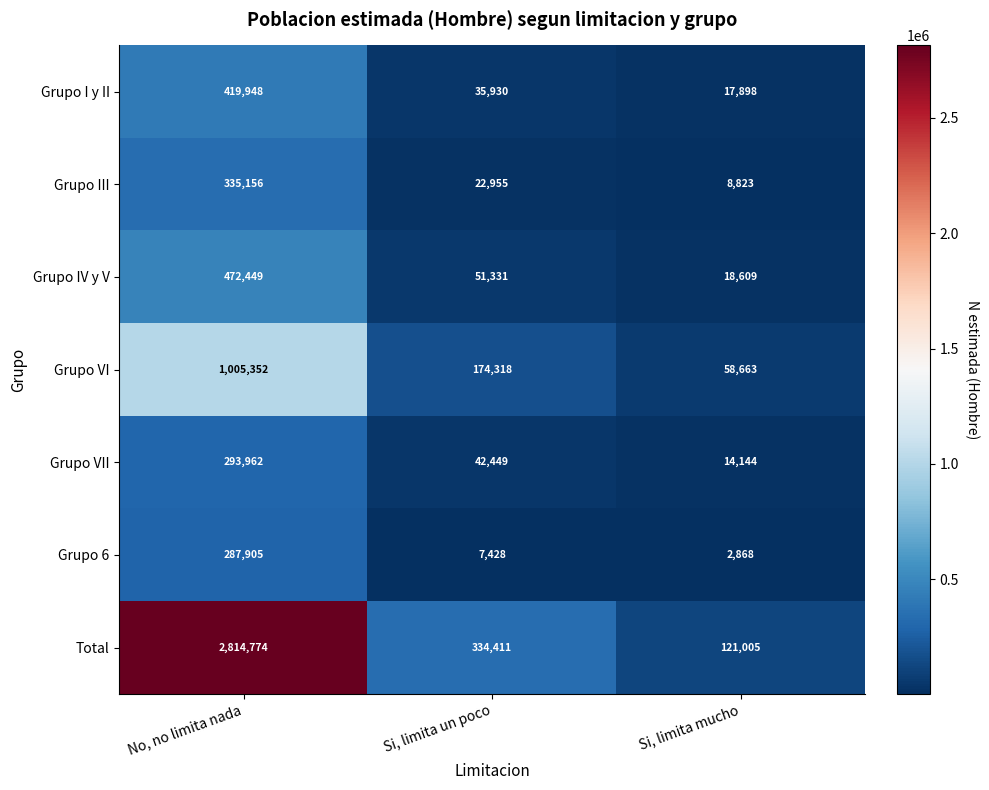

Where does the Grupo VI series first go above 174318?

No, no limita nada